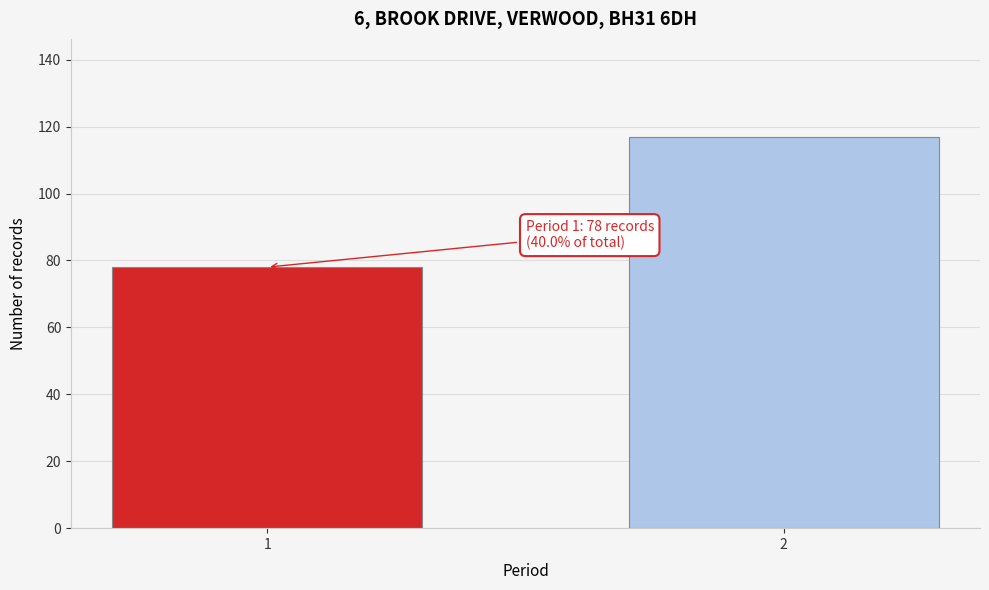

Reading left to right, extract all data points from this chart.

78	117